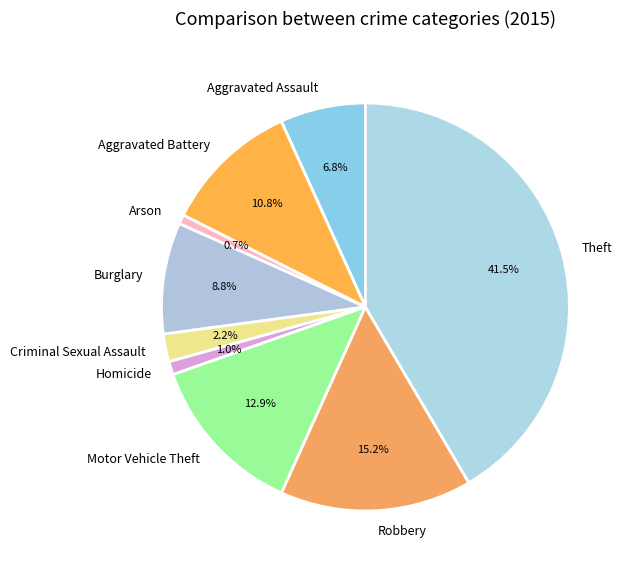

How many segments does this pie chart have?

9